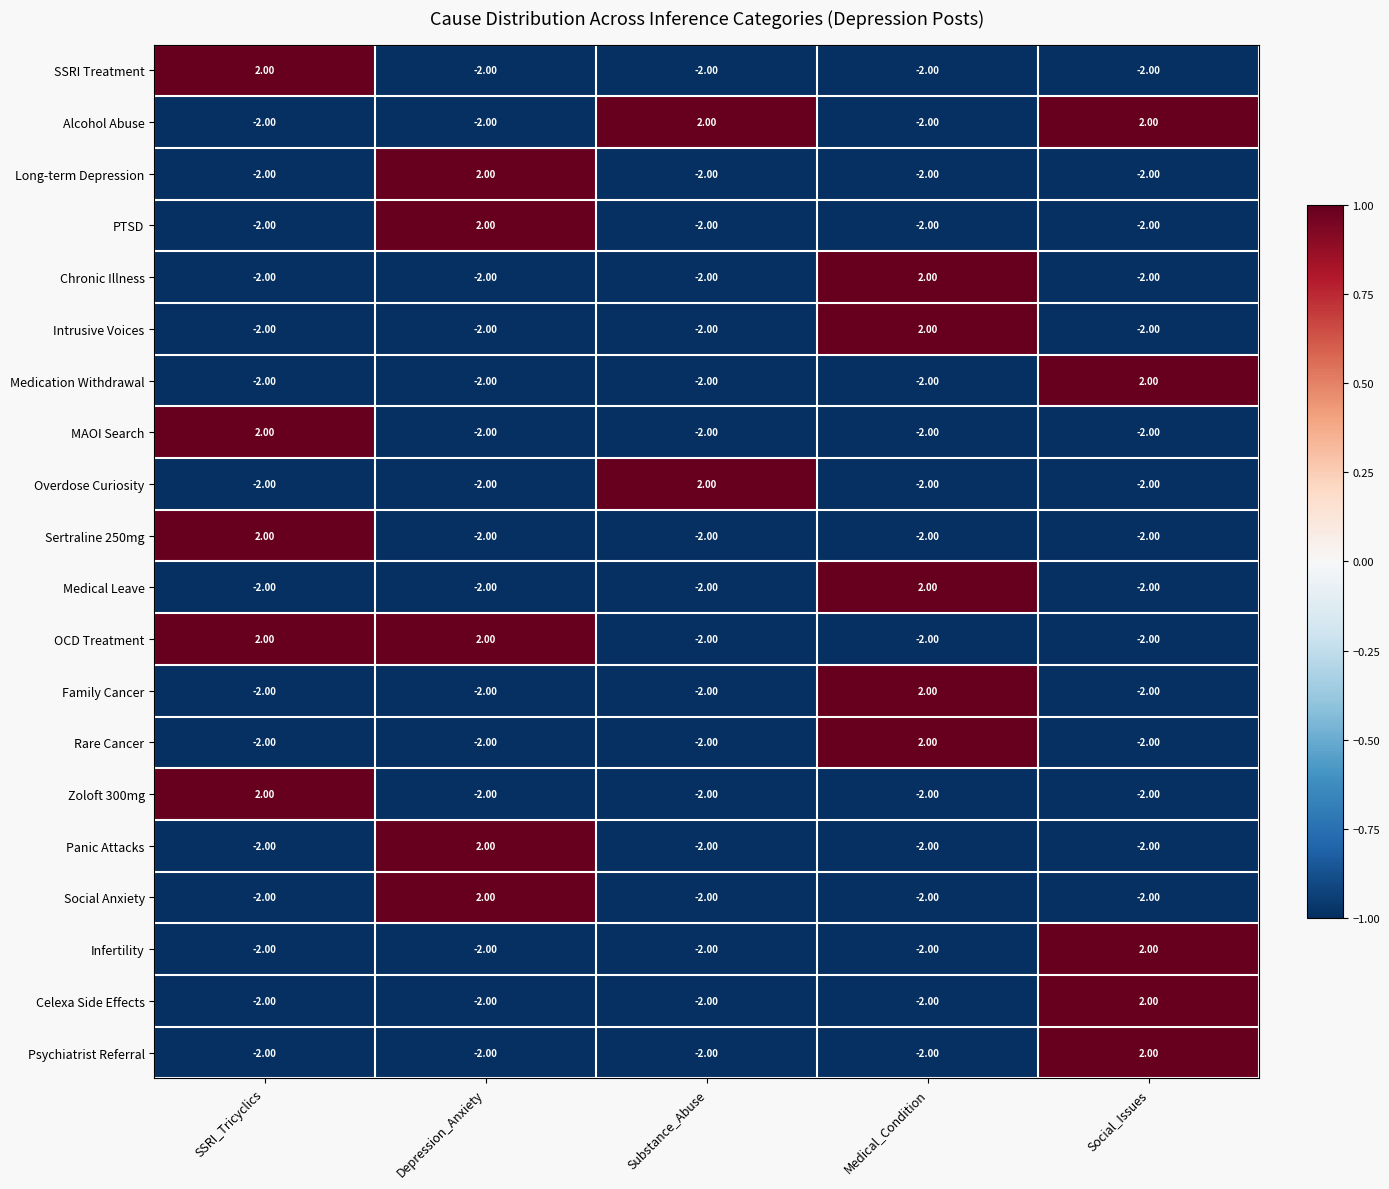

At how many categories does at least one series exceed 1?

5